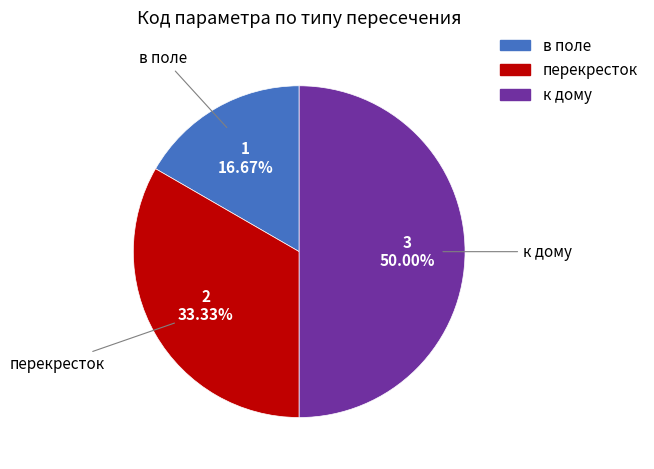

Rank the categories by value from lowest to highest.

в поле, перекресток, к дому